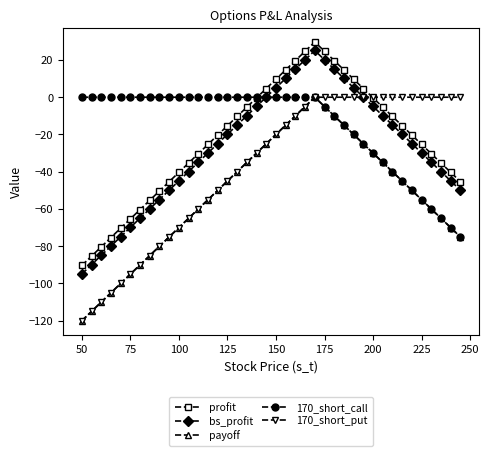

Which series has the largest total across all categories?

170_short_call